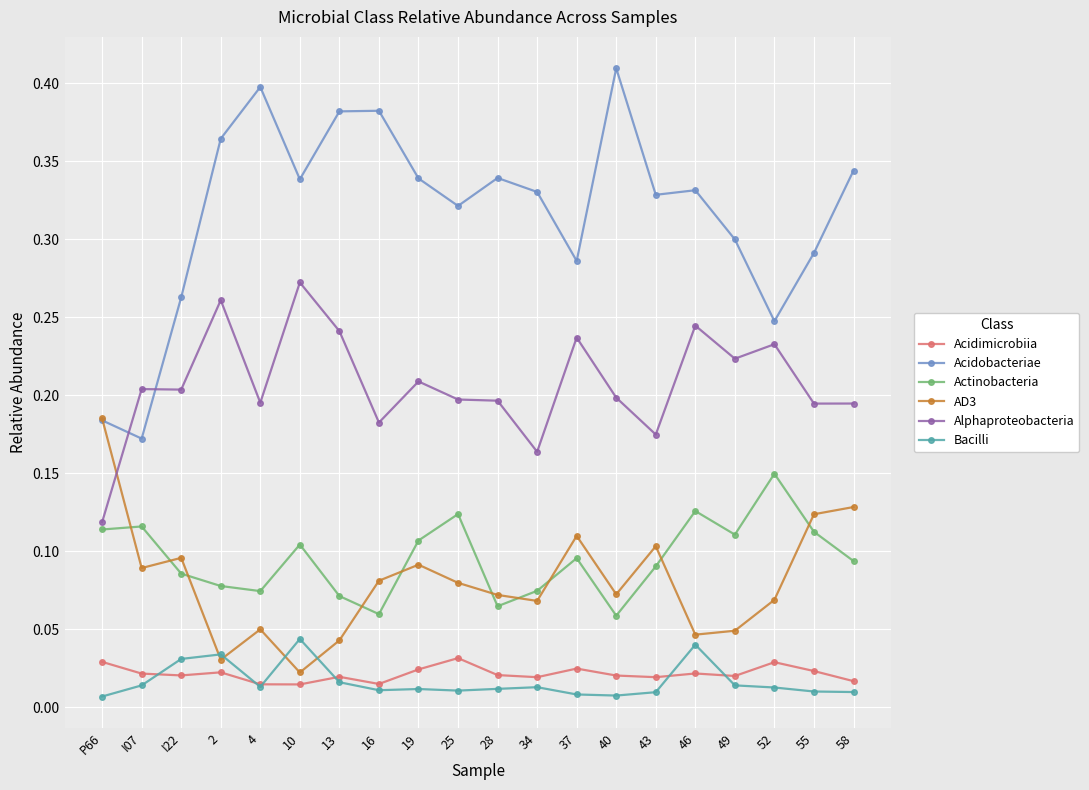

At which category does the chart reach its peak across all series?

40